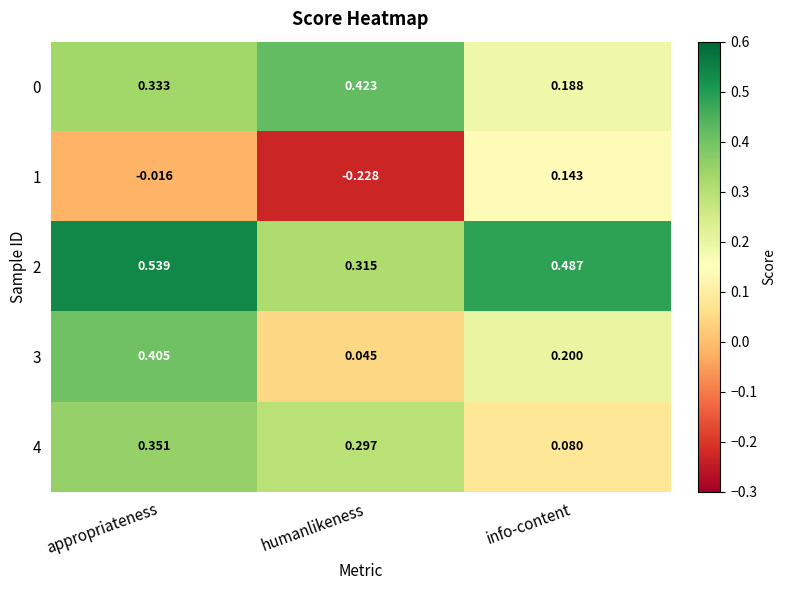

Is the value of 1 at humanlikeness greater than the value of 4 at info-content?

No